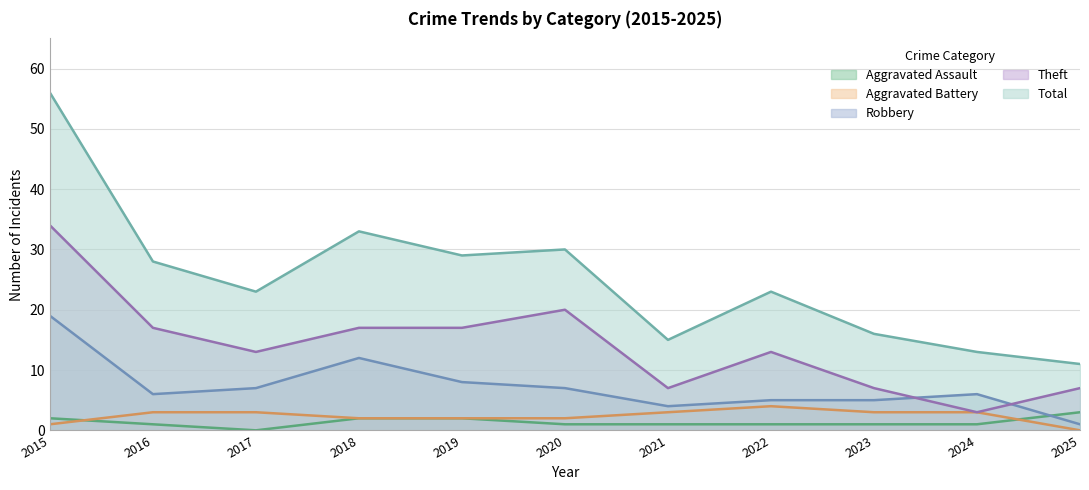

Where is Total nearest to the value 33?

2018